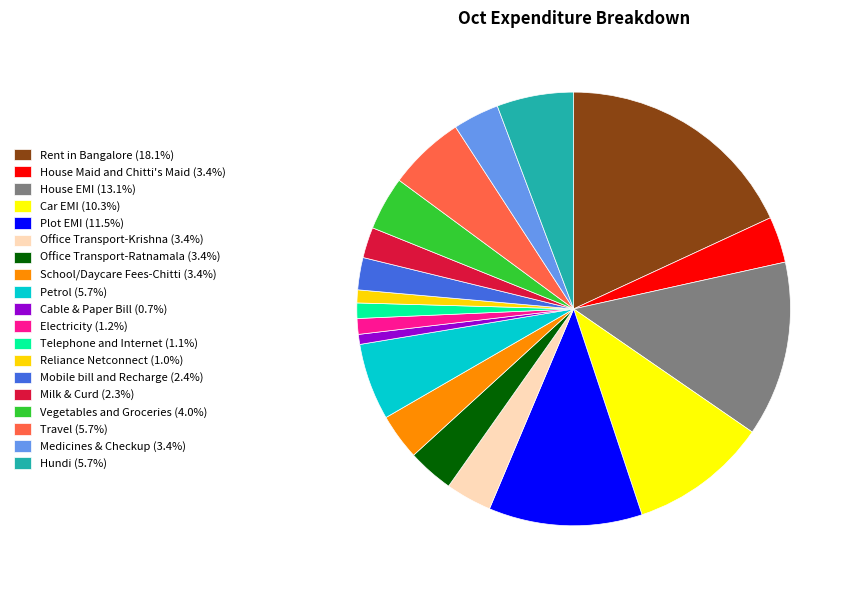

Do Plot EMI and Rent in Bangalore together represent more than half of the pie?

No